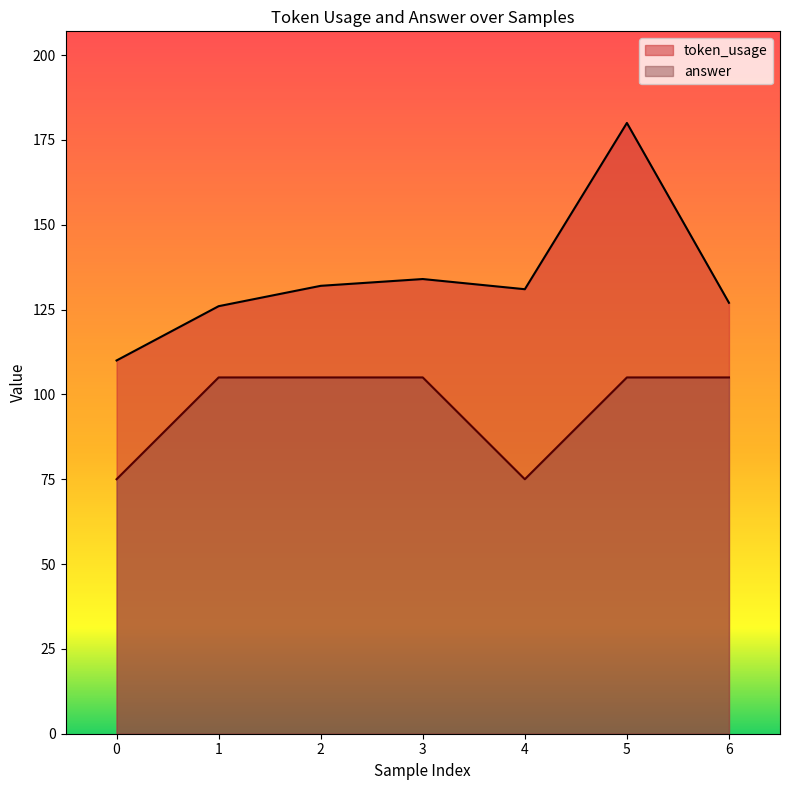

At how many categories does at least one series exceed 146?

1